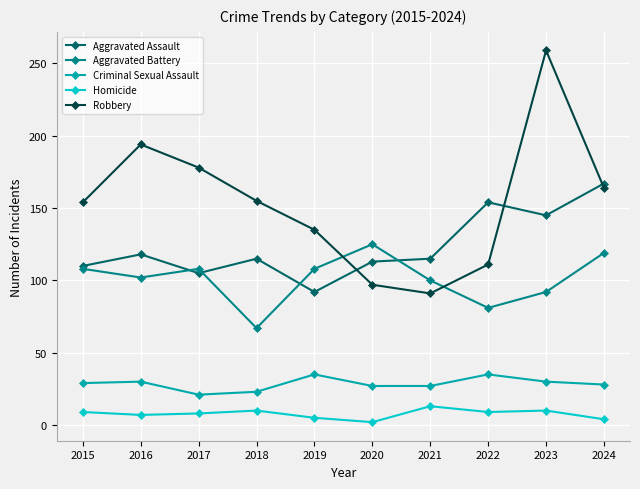

How many Aggravated Battery values are between 92 and 108?

6